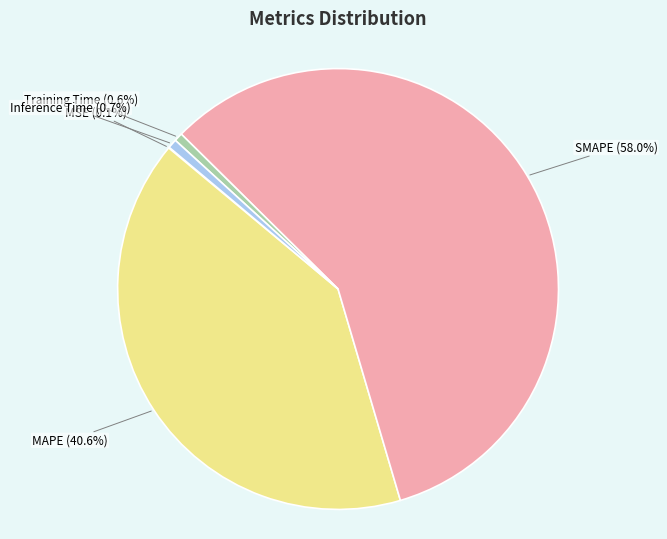

Which has a higher value, SMAPE or Training Time?

SMAPE